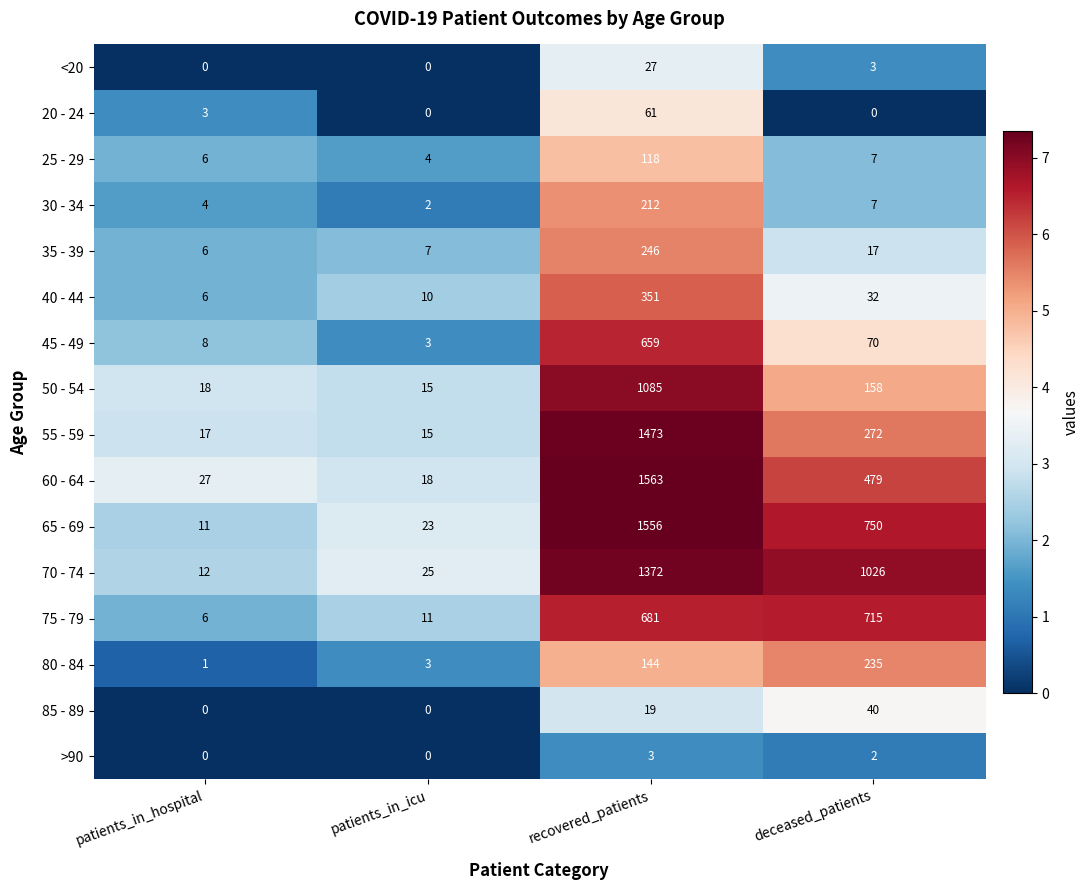

What is the average value of the 25 - 29 series?

34